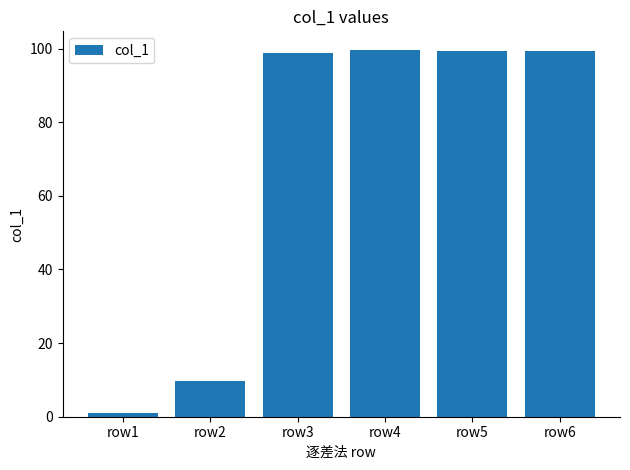

Between row2 and row4, which is larger?

row4